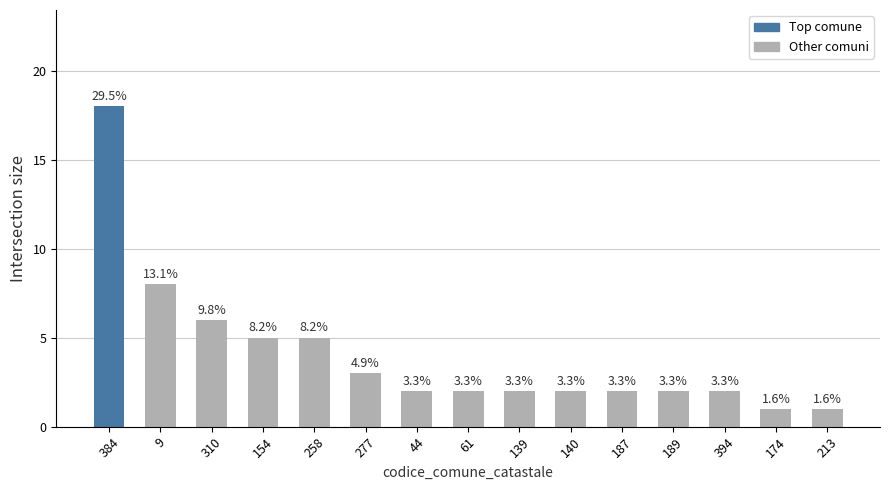

Rank the categories by value from lowest to highest.

174, 213, 44, 61, 139, 140, 187, 189, 394, 277, 154, 258, 310, 9, 384